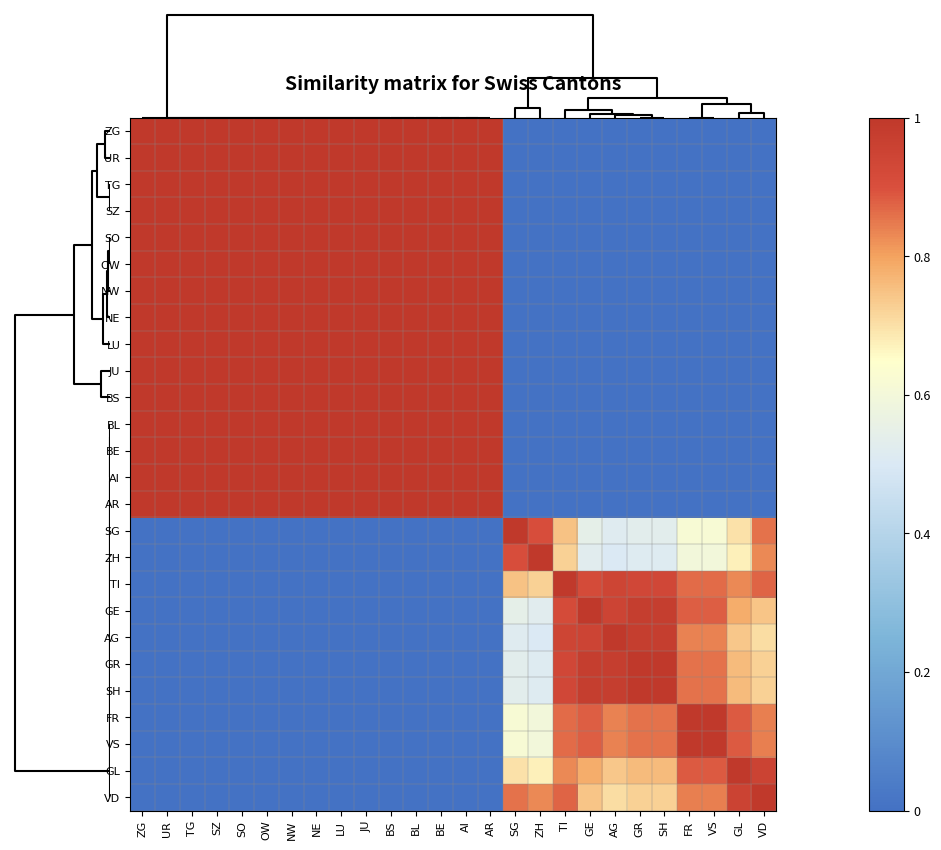

Count the number of categories in the chart.

26